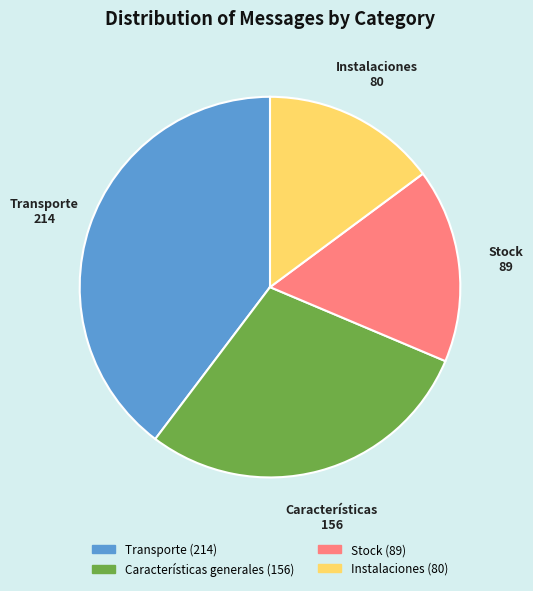

Approximately how many times larger is the value at Instalaciones compared to Stock?

0.9